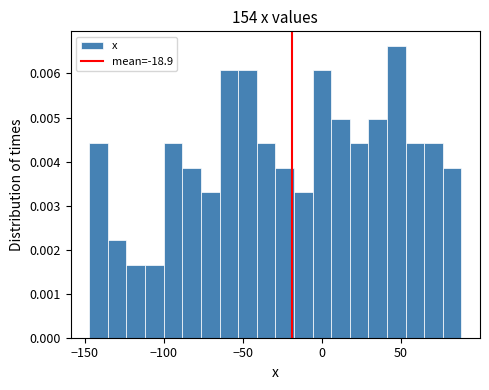

Around what value on the x-axis is the tallest bar? Give the approximate position of its centre, as read against the axis.

45